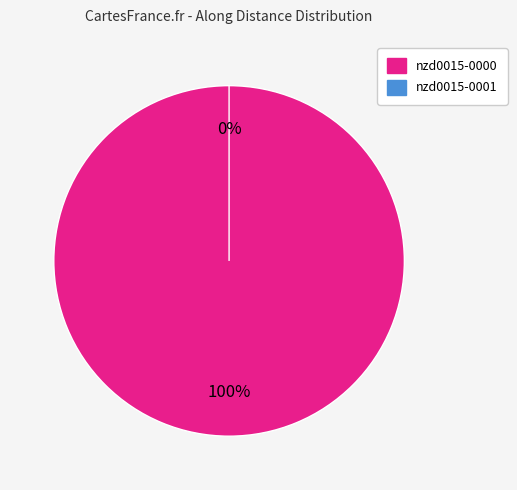

Which category has the biggest portion of the pie?

nzd0015-0000